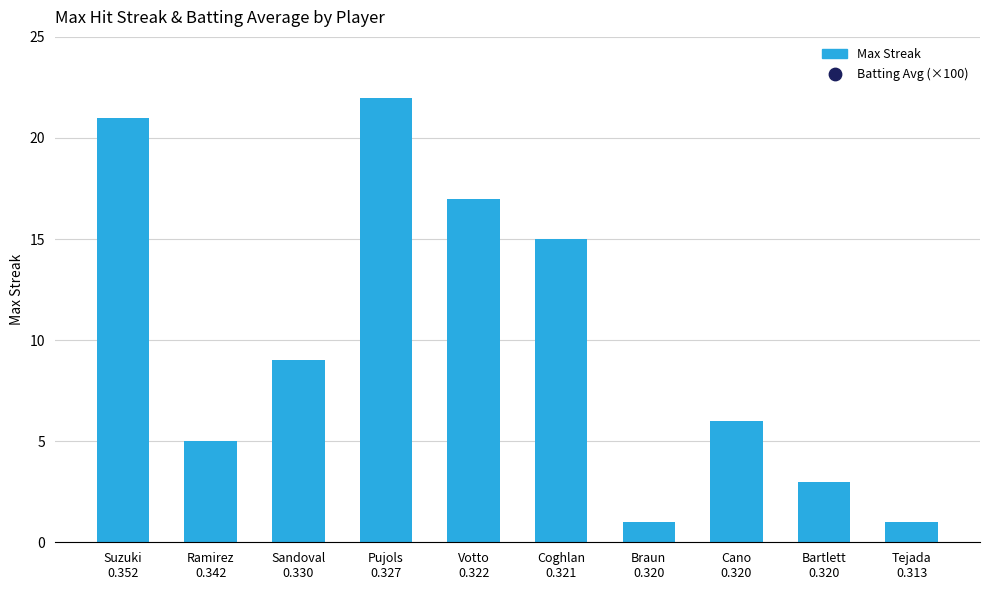

What are all the series names shown in the legend?

Max Streak, Batting Average (×100)